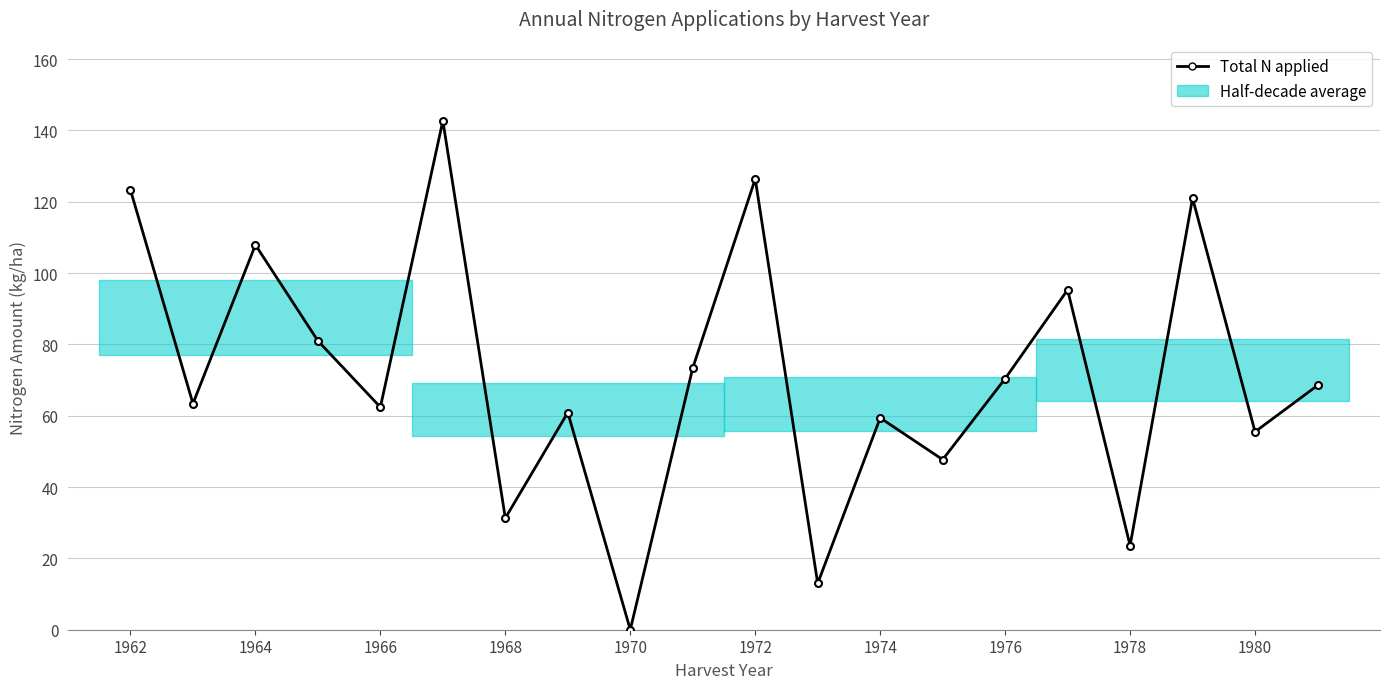

What is the sum of the values at 1962 and 1980?

178.8